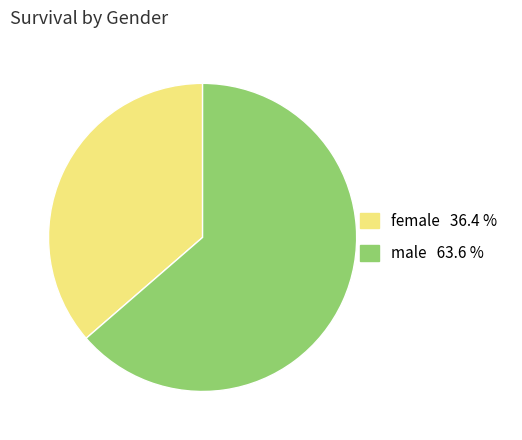

Rank the categories by value from highest to lowest.

male, female